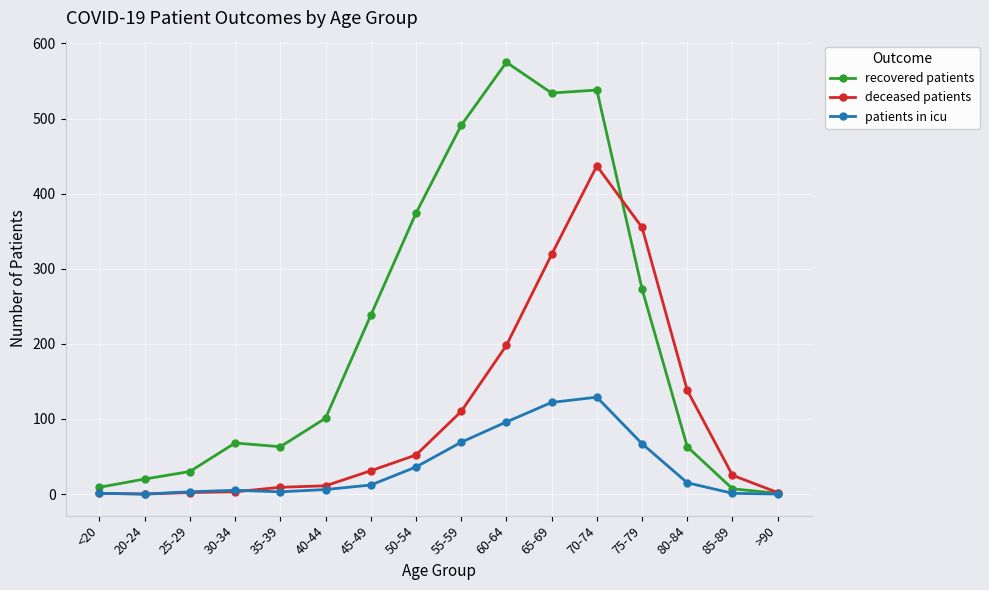

Which series changed the most between 30-34 and 60-64?

recovered patients